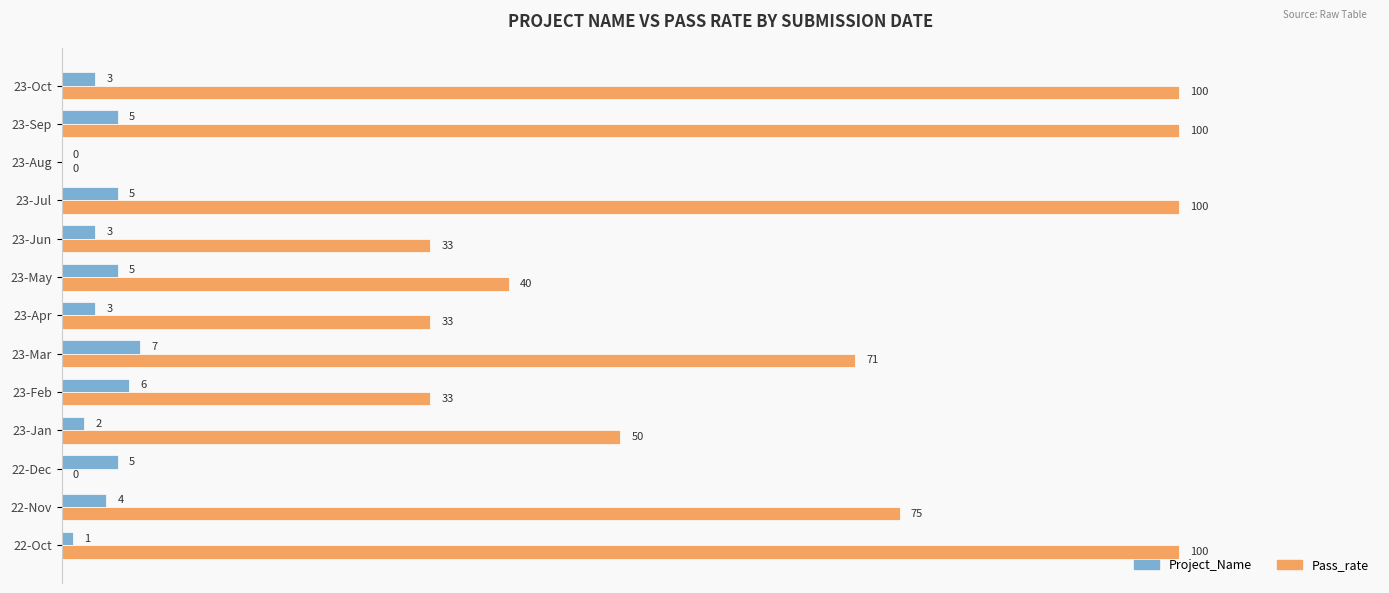

Which series has the largest range (max minus min)?

Pass_rate